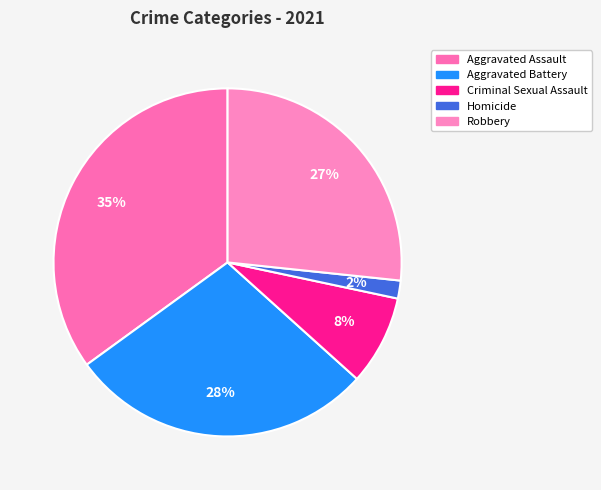

Does any single category account for the majority?

No